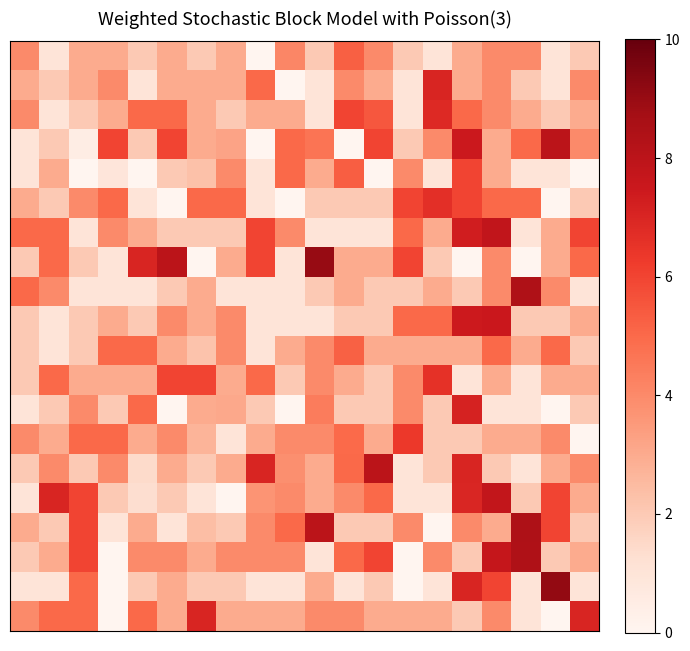

At which category is the sum across all series the highest?

15